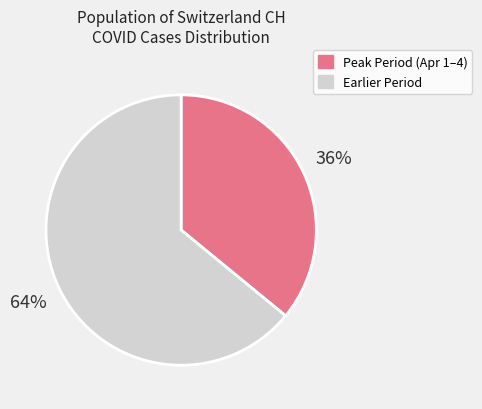

Is there any slice that represents more than half of the pie?

Yes